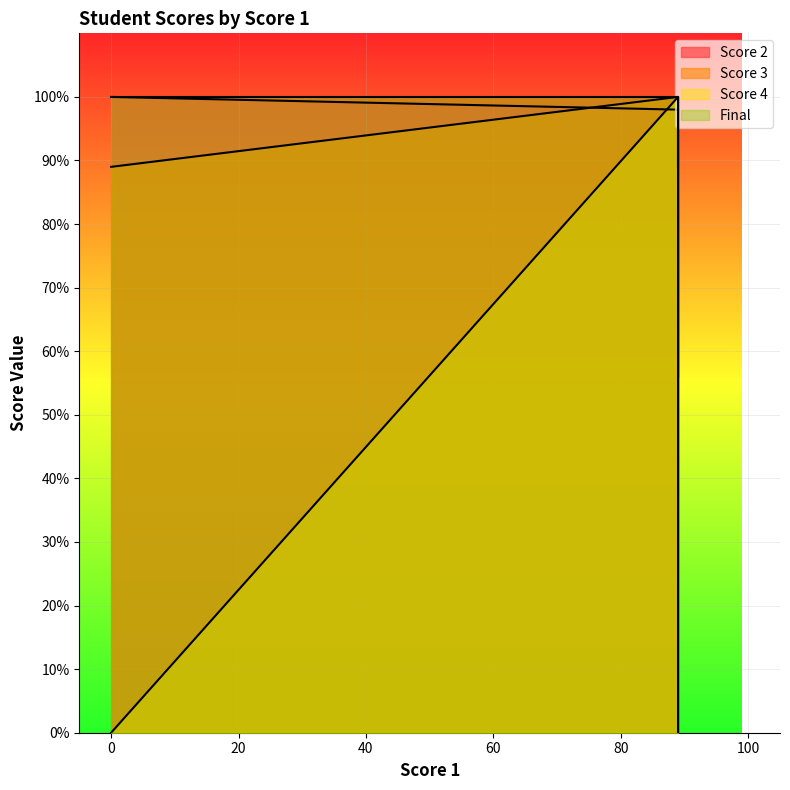

What is the highest value of the Final series?

100